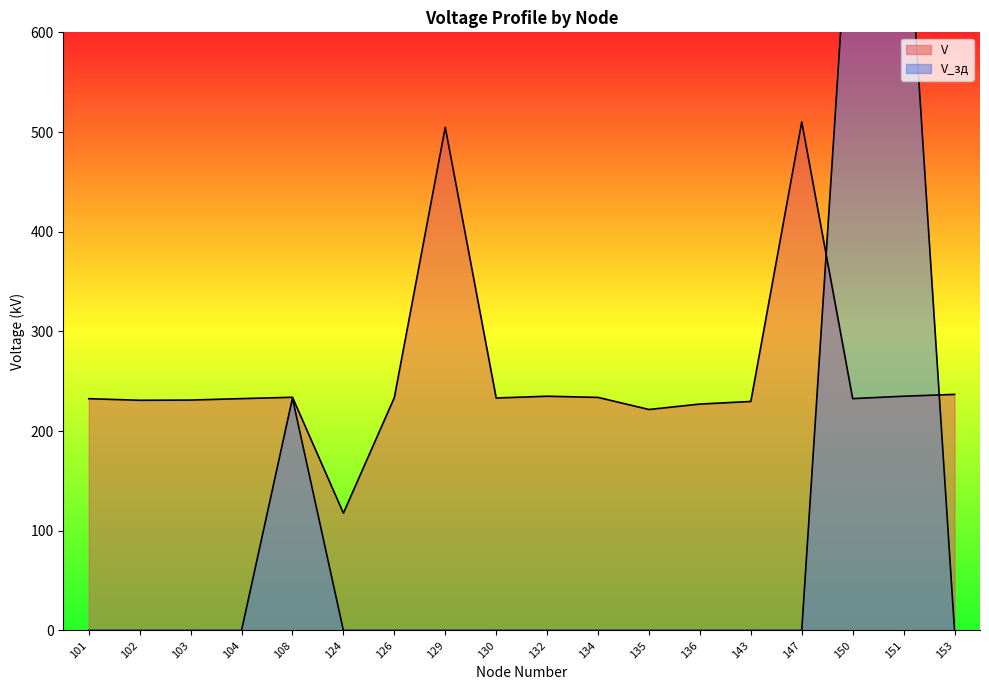

How many interior local peaks does the V series have?

4